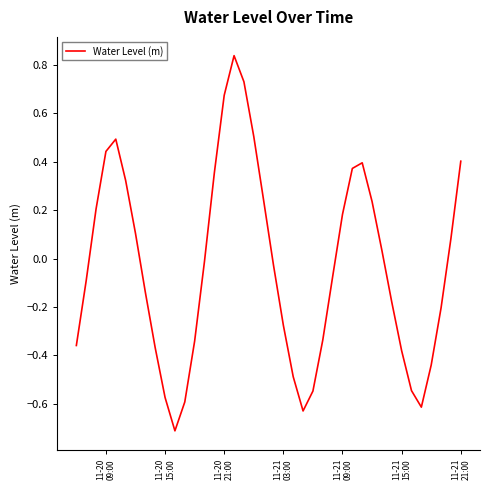

What is the minimum value shown in the chart?

-0.7